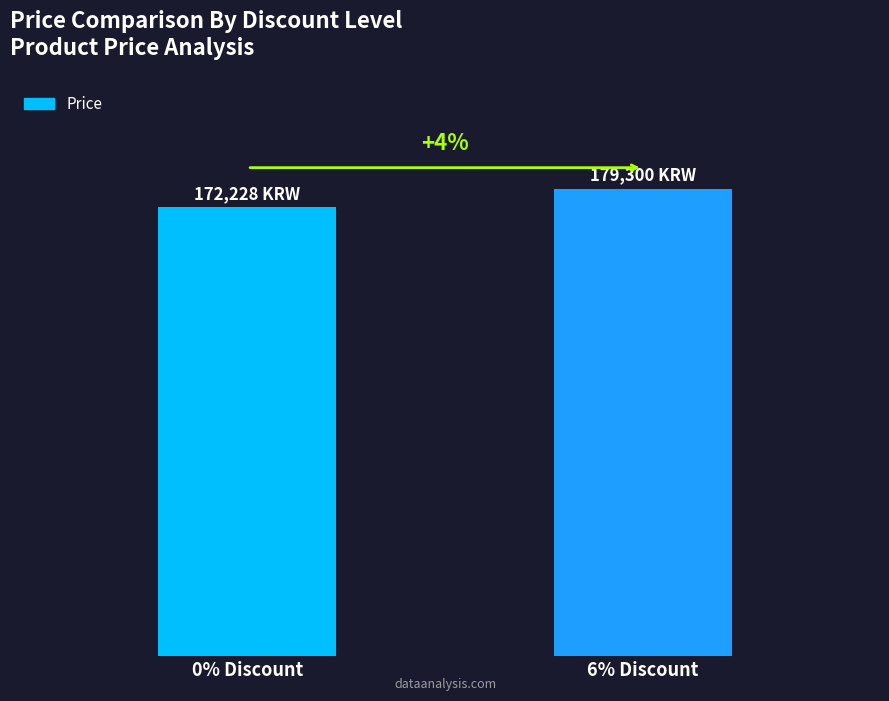

What position from the left is 0% Discount?

1